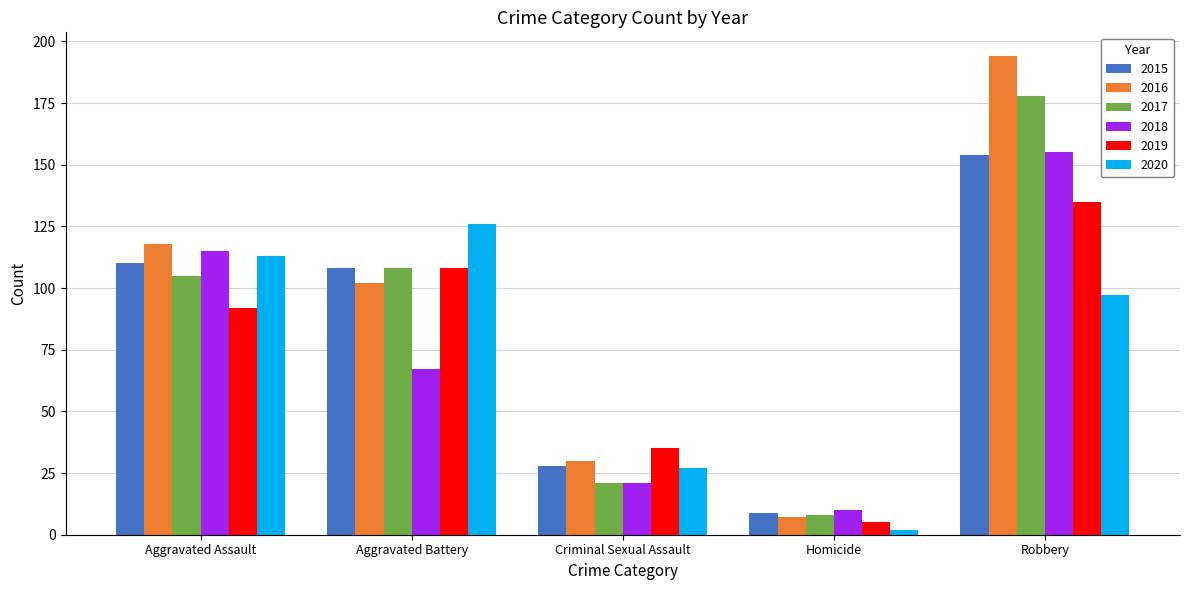

Rank the categories by 2019 value from highest to lowest.

Robbery, Aggravated Battery, Aggravated Assault, Criminal Sexual Assault, Homicide